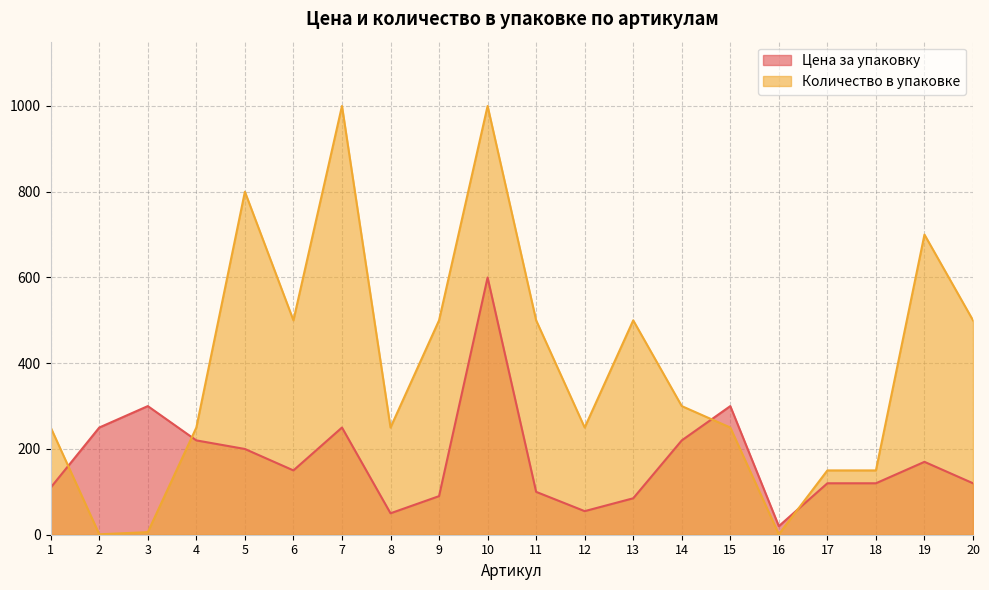

Which has a higher value, 16 or 19?

19